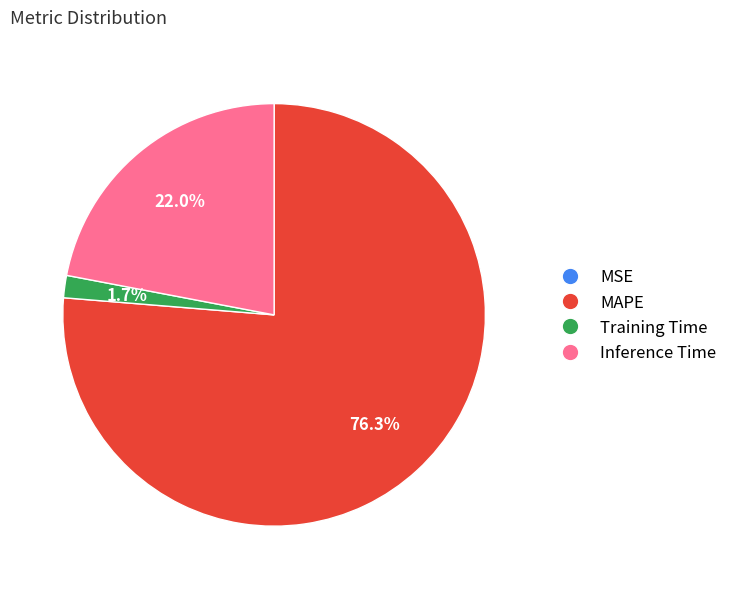

What is the ratio of the value at Inference Time to the value at Training Time?

12.9